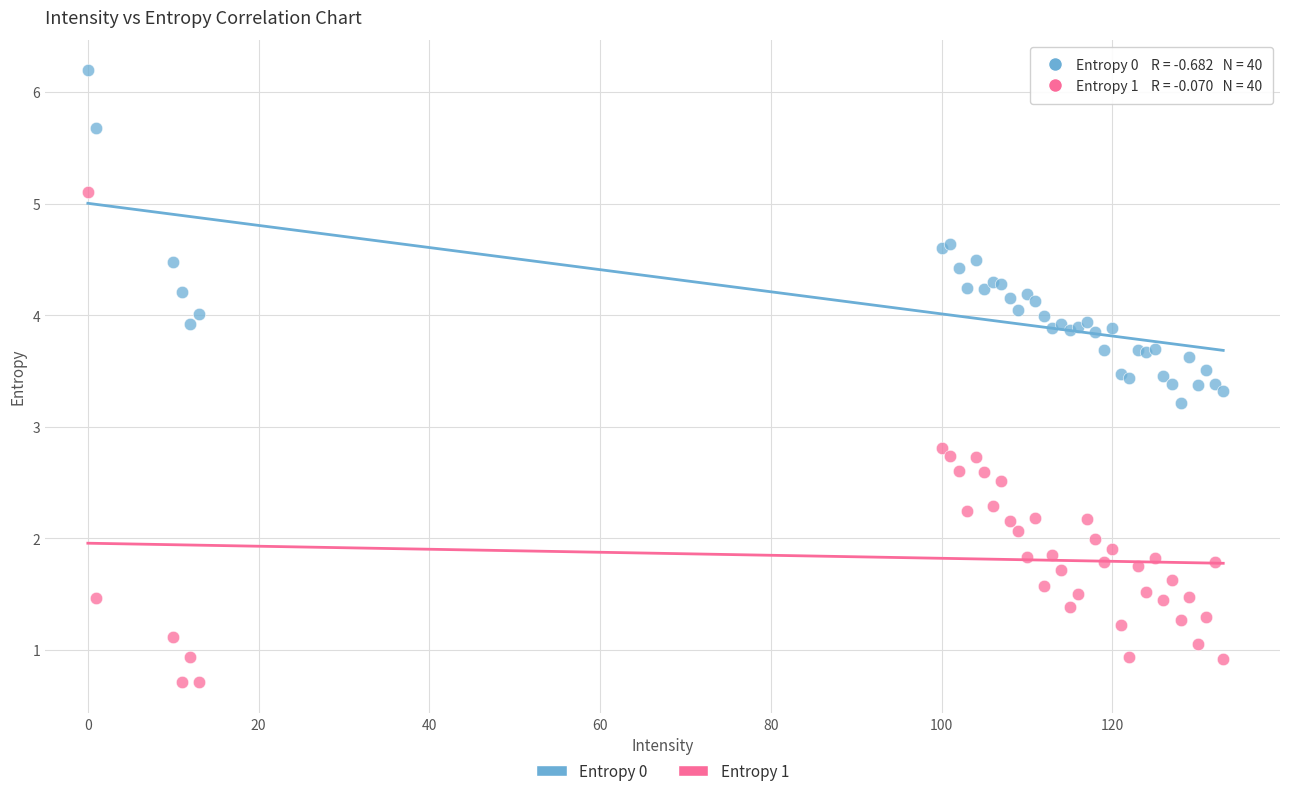

What are all the series names shown in the legend?

Entropy 0, Entropy 1